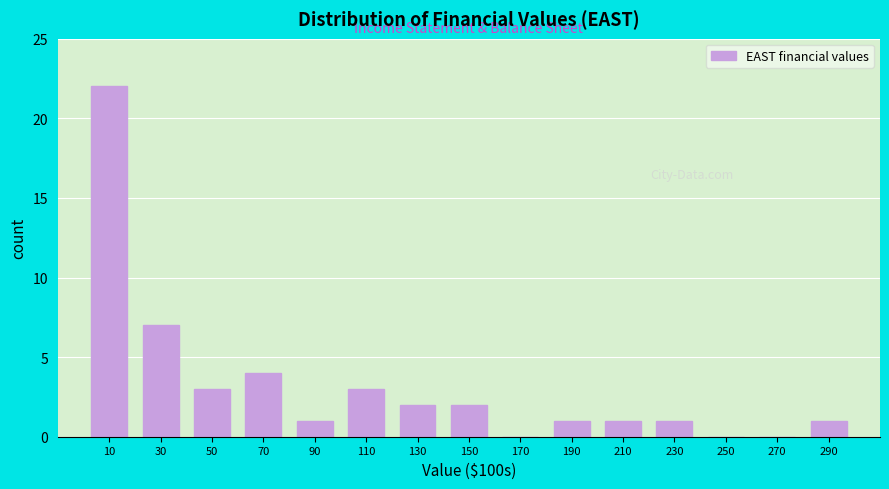

Reading left to right, extract all data points from this chart.

10=22	30=7	50=3	70=4	90=1	110=3	130=2	150=2	170=0	190=1	210=1	230=1	250=0	270=0	290=1